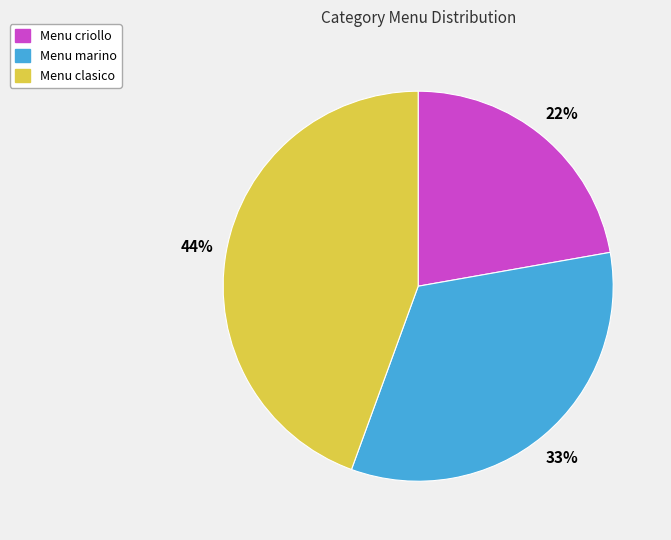

Is there any slice that represents more than half of the pie?

No